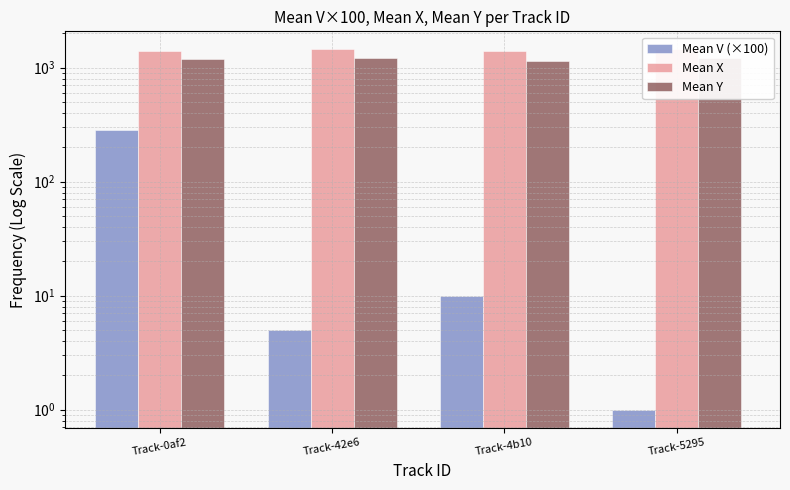

Reading left to right, transcribe all the data shown in this chart.

Mean V (×100): Track-0af2=283.0	Track-42e6=5.0	Track-4b10=10.0	Track-5295=1.0
Mean X: Track-0af2=1407.3	Track-42e6=1447.4	Track-4b10=1397.1	Track-5295=1443.3
Mean Y: Track-0af2=1196.6	Track-42e6=1210.7	Track-4b10=1151.9	Track-5295=1206.1